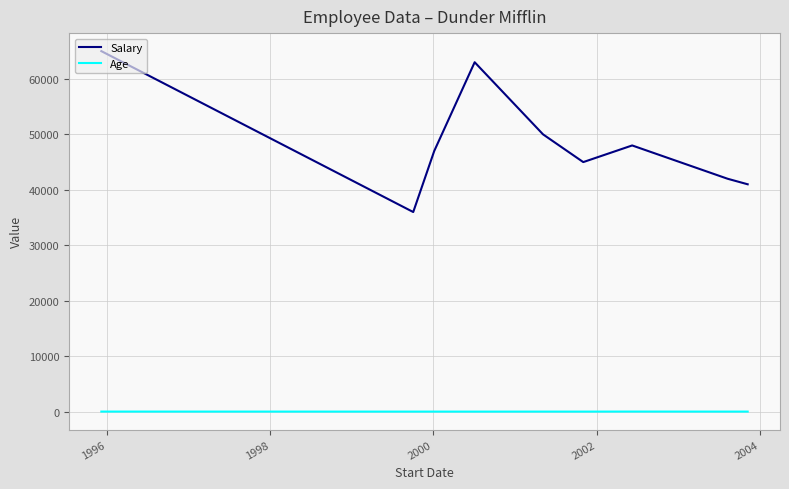

Which series has the largest range (max minus min)?

Salary